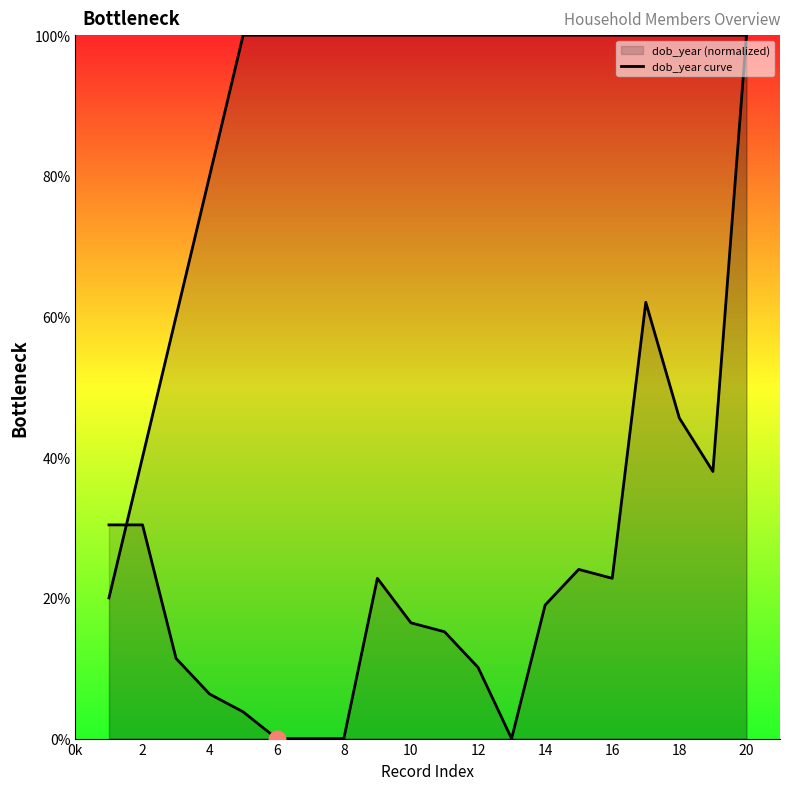

True or false: the data has more than 0 interior local peaks.

False